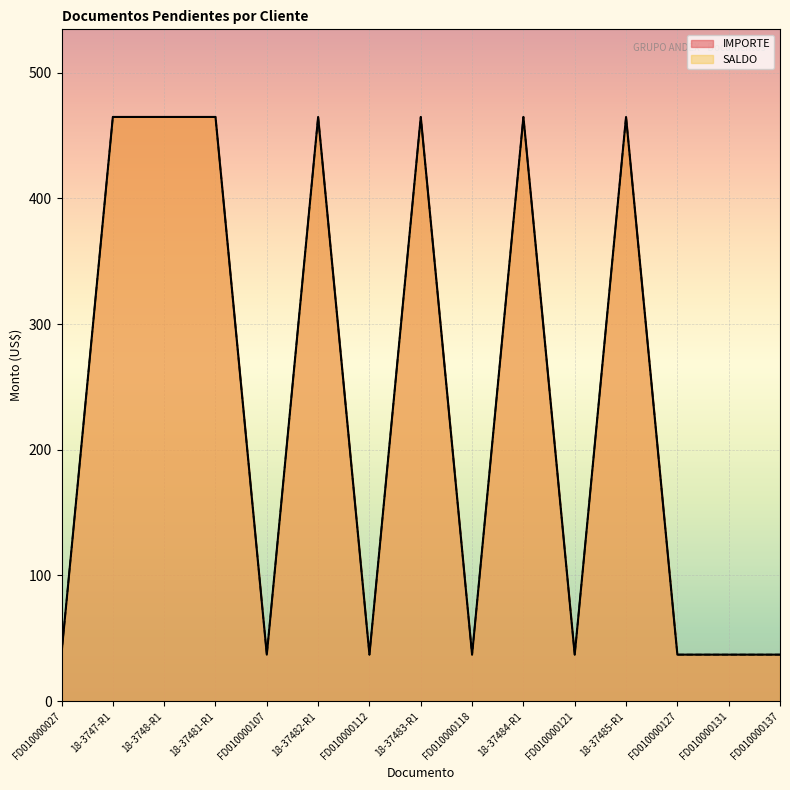

Is it true that IMPORTE equals 62.2 at FD010000131?

False